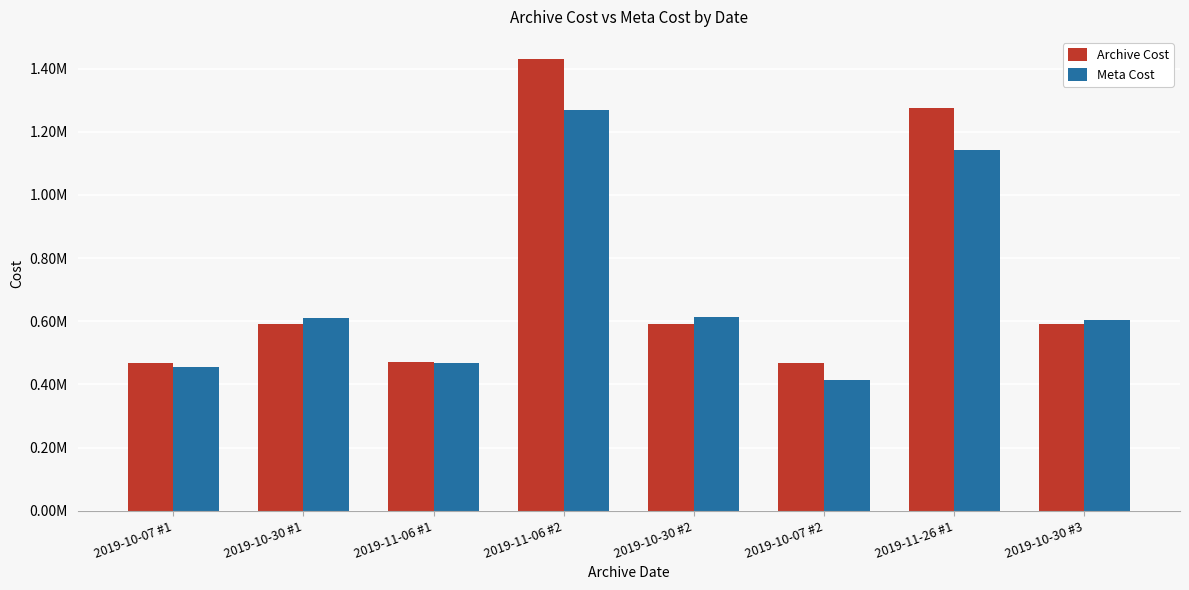

What are all the series names shown in the legend?

Archive Cost, Meta Cost